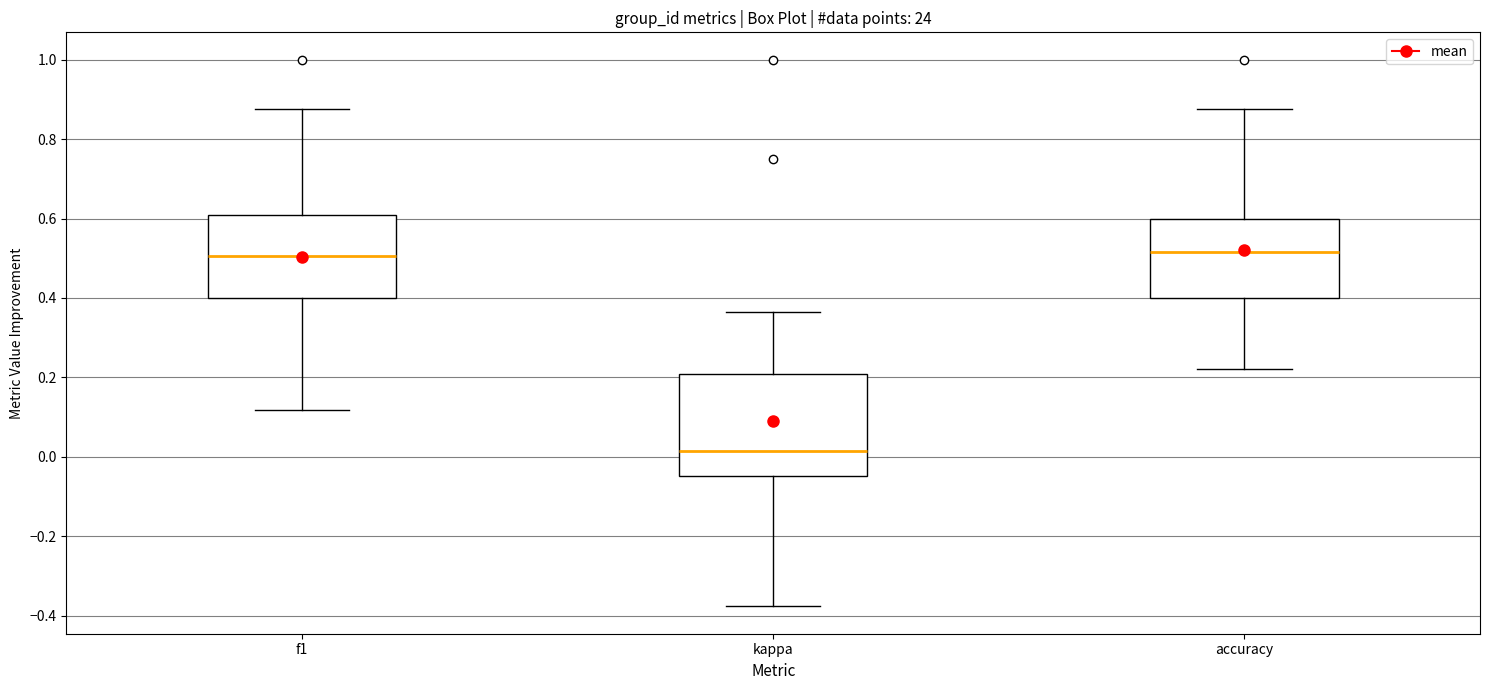

Which box's median line is the lowest?

kappa